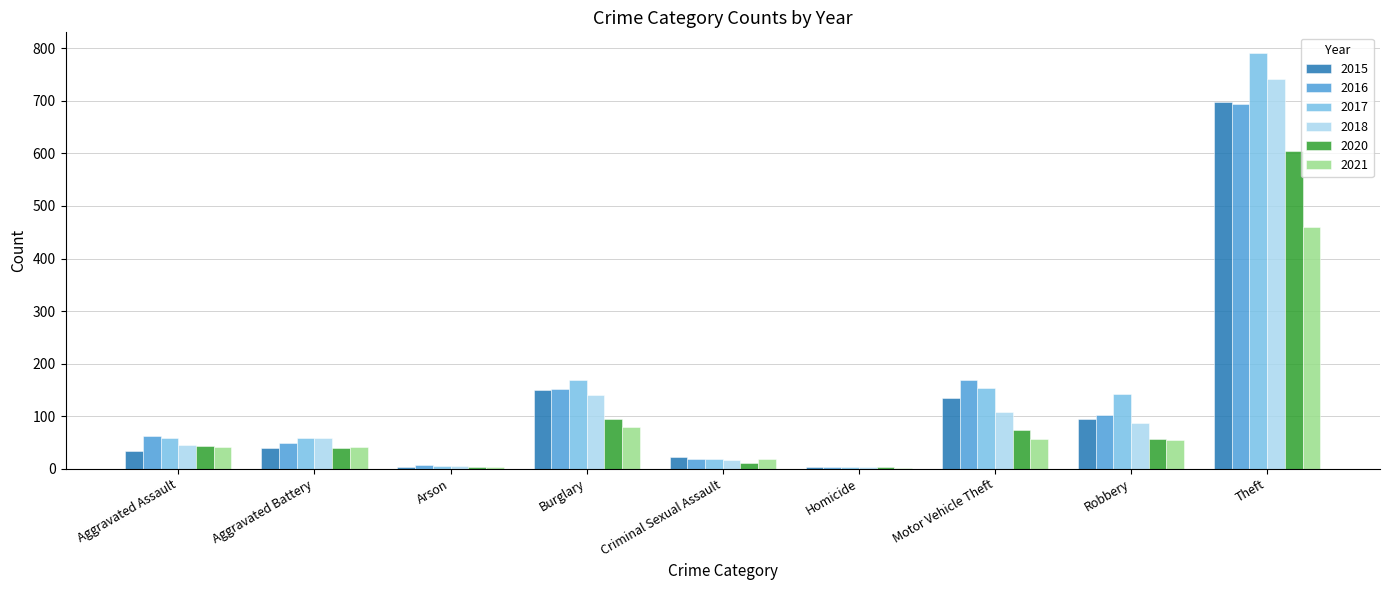

At which category does the chart reach its peak across all series?

Theft